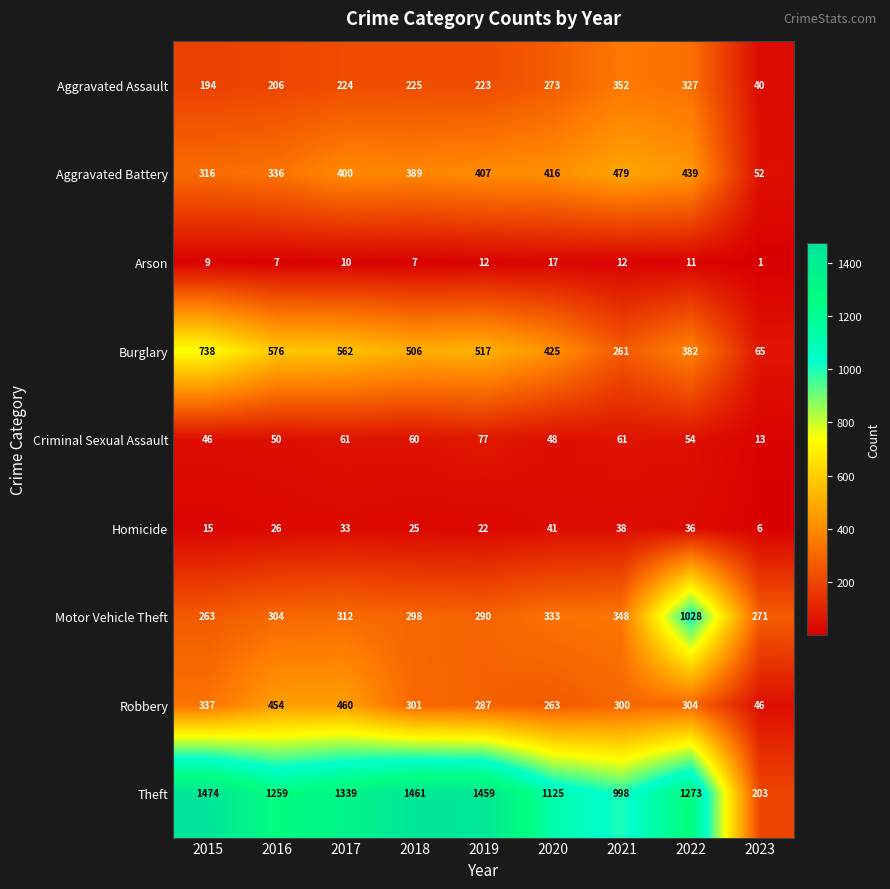

Which series has the widest spread of values?

Theft